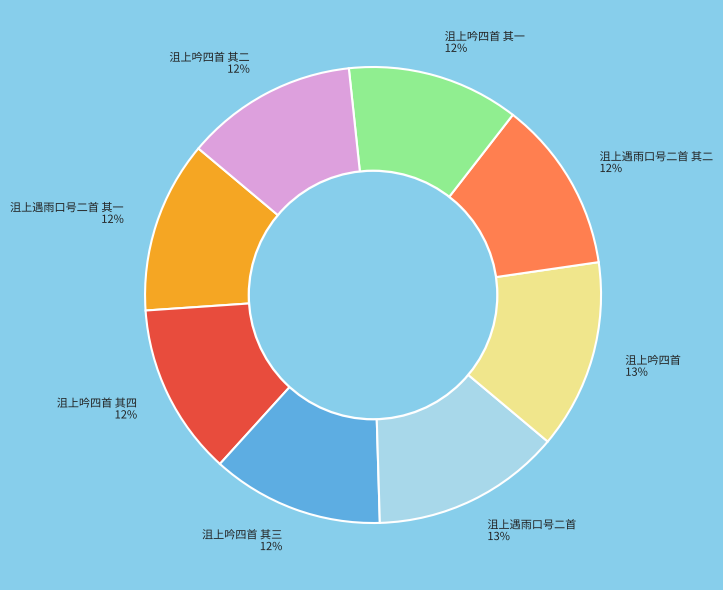

Is 沮上吟四首 其四 12% the majority of the pie?

No